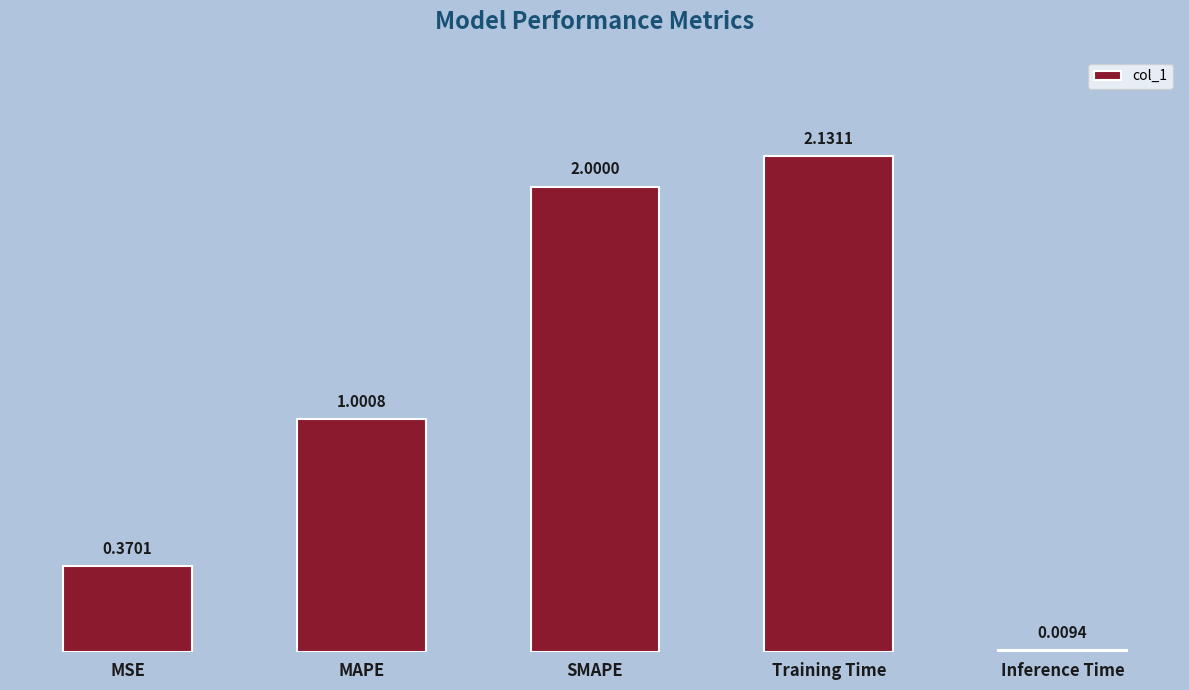

At which category does the chart reach its peak across all series?

Training Time